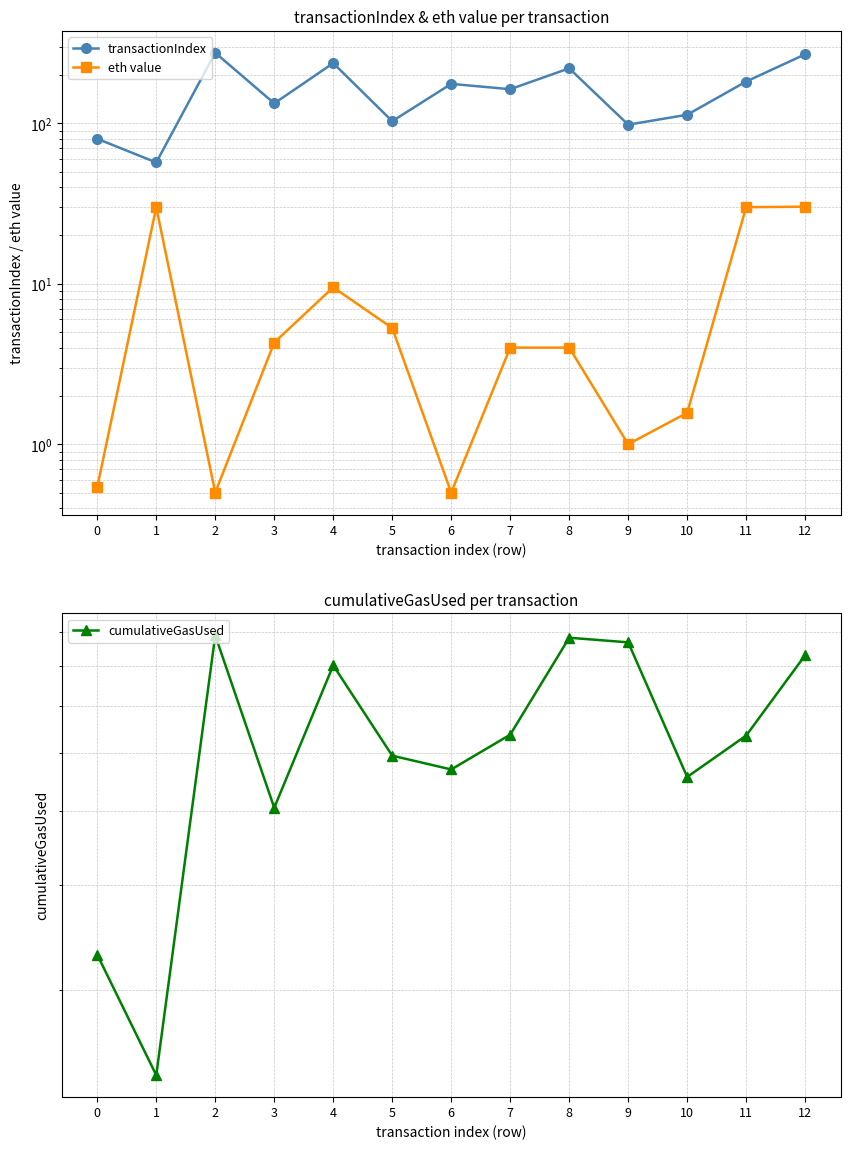

Reading right to left, what are all the values shown in this chart?

transactionIndex: 269.0	182.0	113.0	98.0	220.0	163.0	176.0	103.0	237.0	133.0	275.0	57.0	80.0
eth value: 30.2	30.0	1.6	1.0	4.0	4.0	0.5	5.3	9.5	4.3	0.5	30.0	0.5
cumulativeGasUsed: 7310405.0	5354015.0	4561215.0	7684070.0	7822513.0	5373009.0	4695557.0	4953448.0	7029058.0	4048400.0	7893407.0	1436433.0	2290726.0